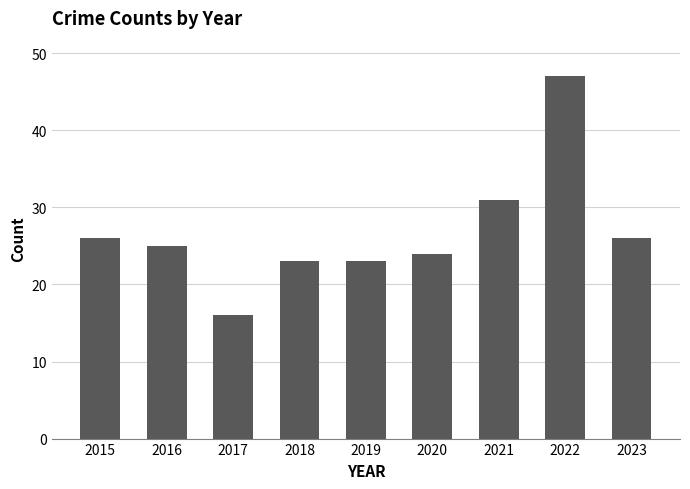

The value at 2021 is 31. True or false?

True